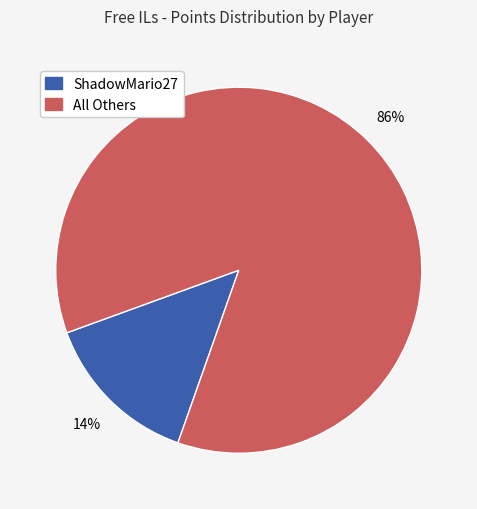

Rank the categories by value from lowest to highest.

ShadowMario27, All Others